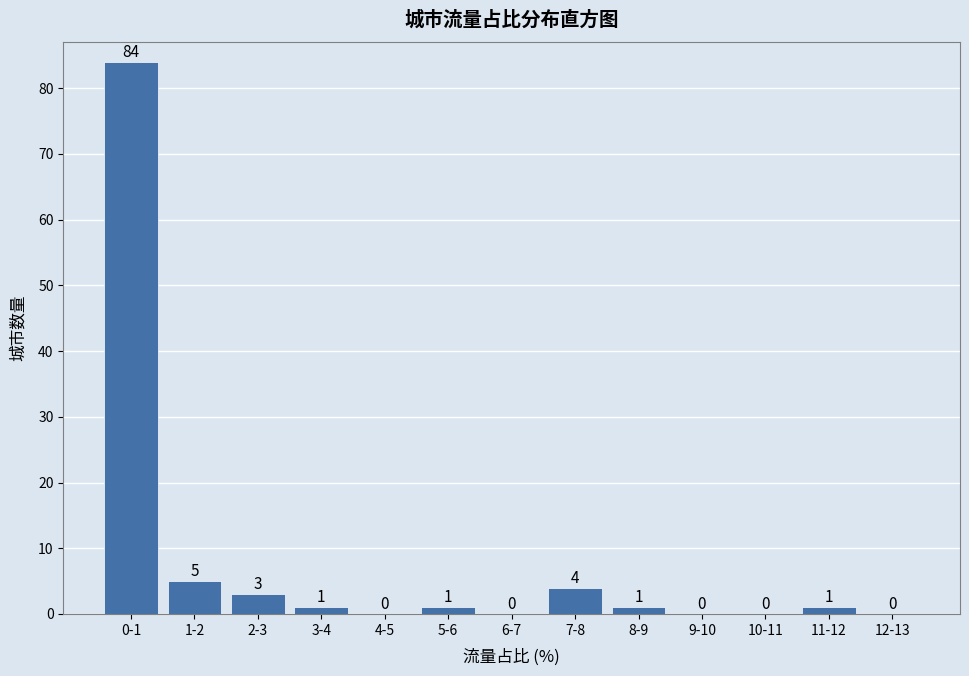

Reading right to left, list all the values displayed in this chart.

12-13=0	11-12=1	10-11=0	9-10=0	8-9=1	7-8=4	6-7=0	5-6=1	4-5=0	3-4=1	2-3=3	1-2=5	0-1=84